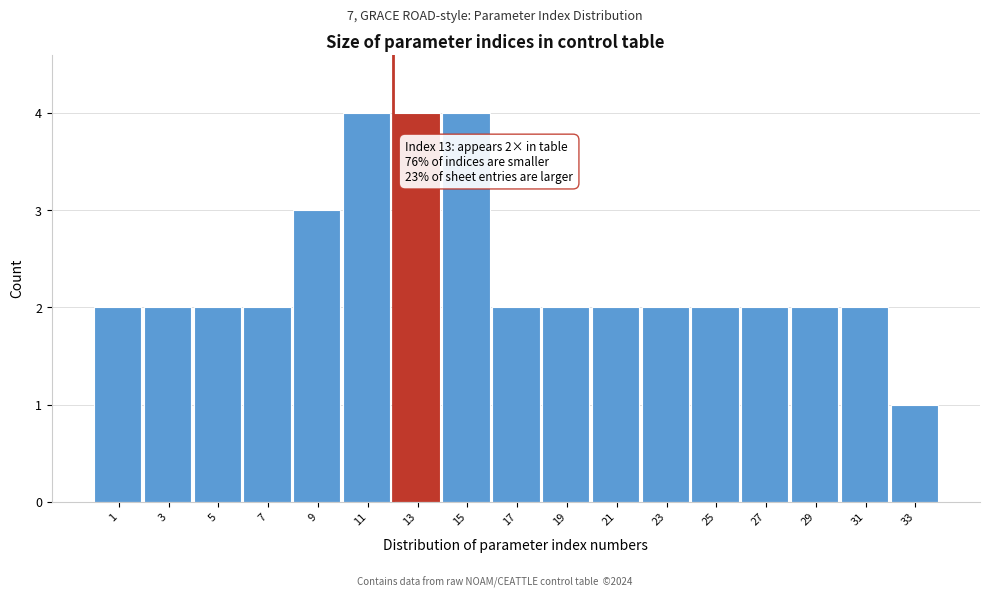

Reading left to right, what are all the values shown in this chart?

2	2	2	2	3	4	4	4	2	2	2	2	2	2	2	2	1